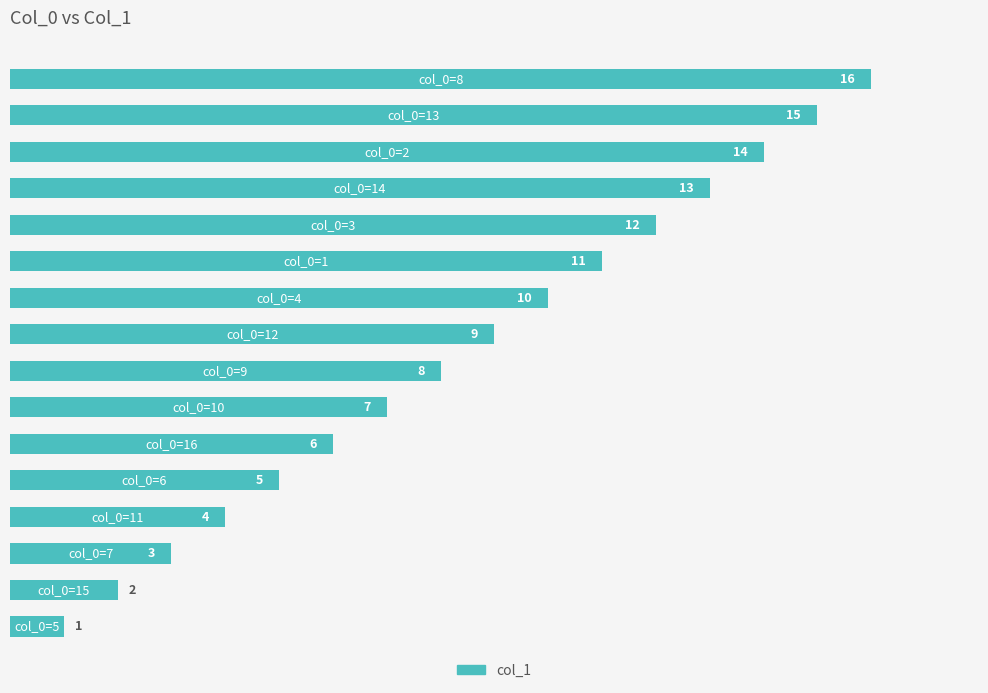

What is the difference between the values at 2 and 8?

2